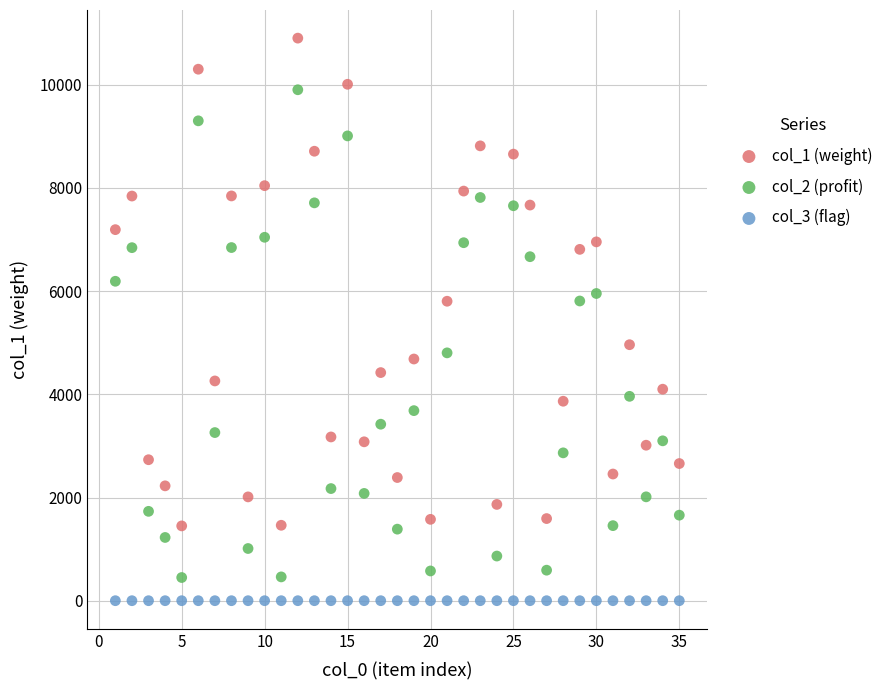

What are all the series names shown in the legend?

col_1 (weight), col_2 (profit), col_3 (flag)